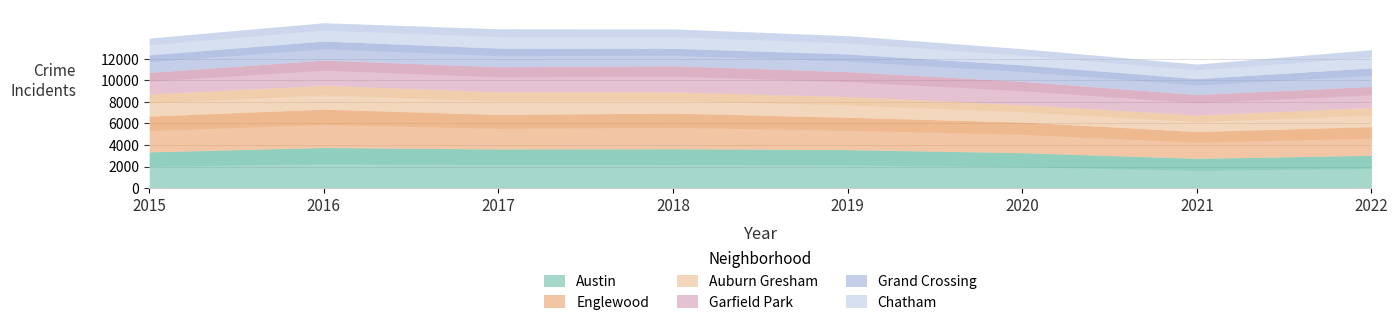

Where is the first local minimum for Chatham?

2021